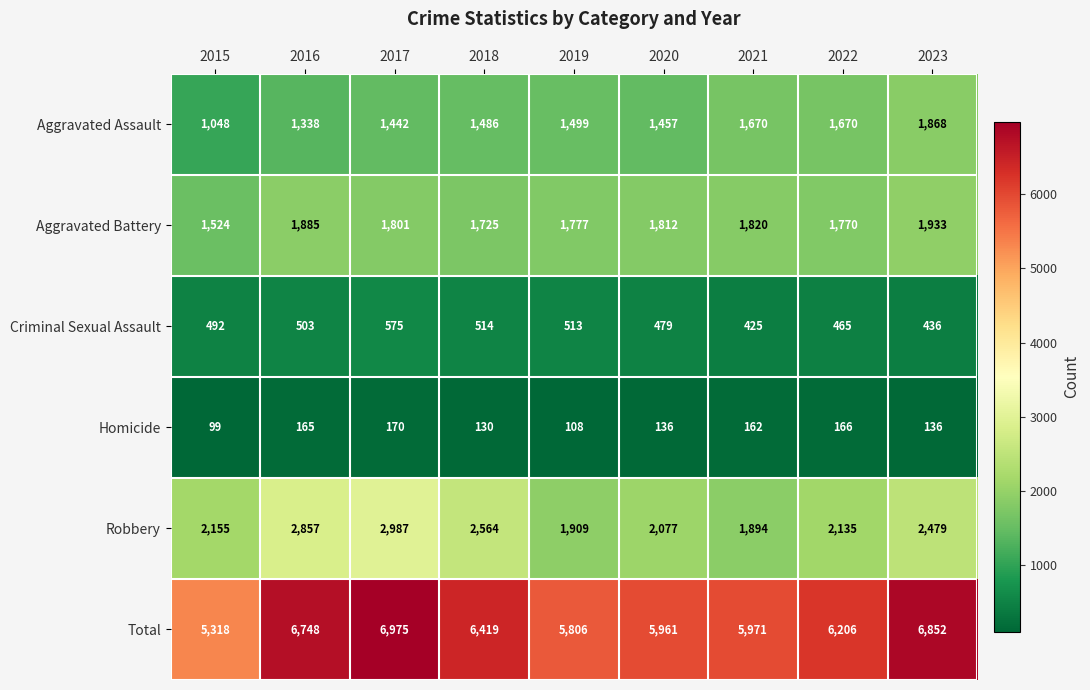

What is the approximate value of Robbery at 2019, to the nearest 10?

1910